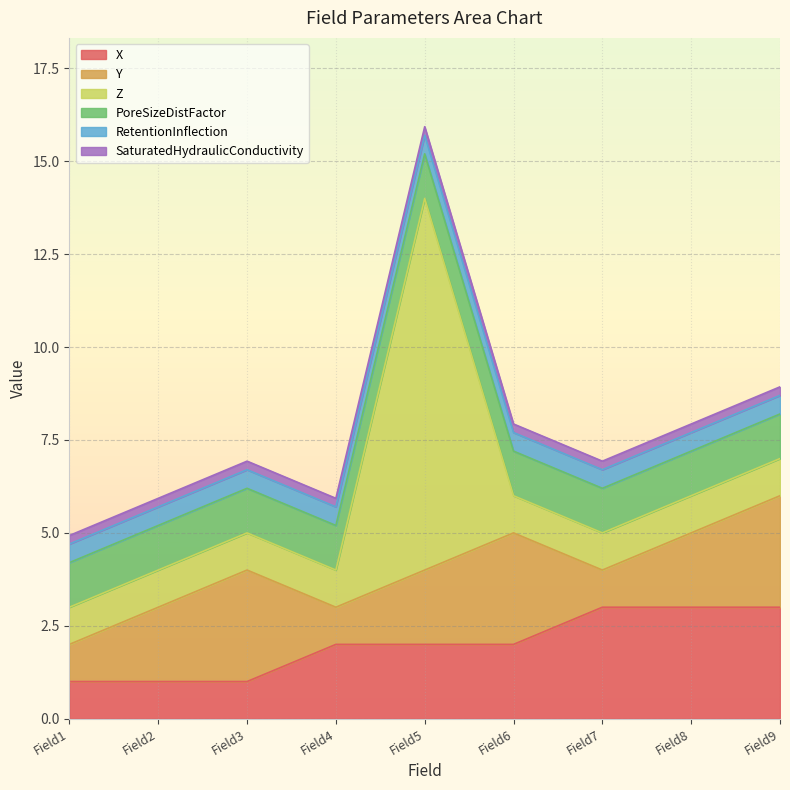

What is the approximate value of X at Field8?

3.0